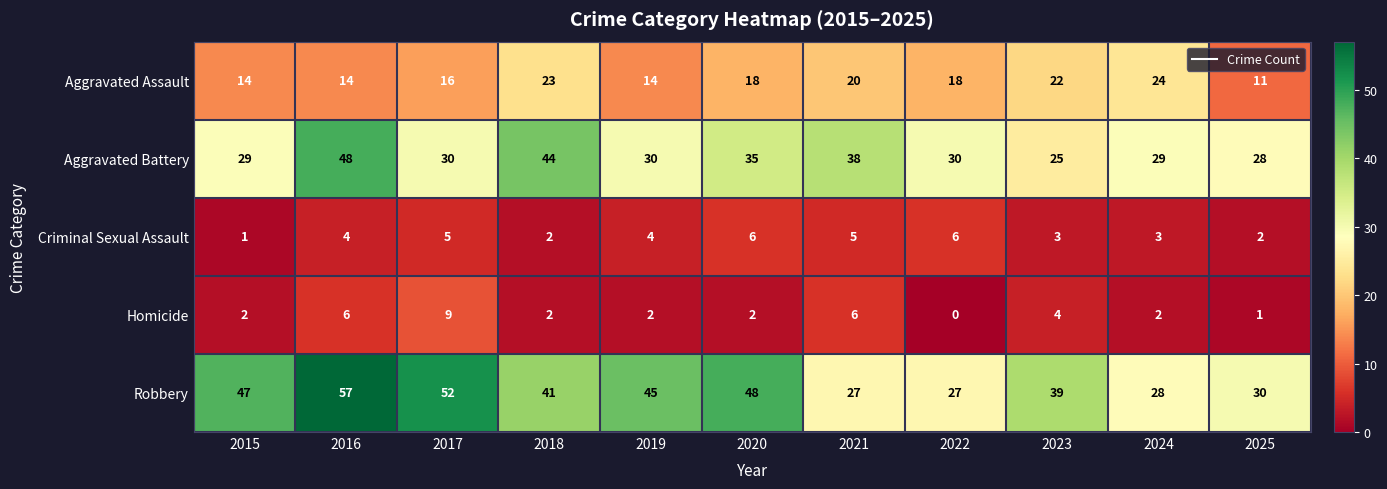

Which series has the widest spread of values?

Robbery